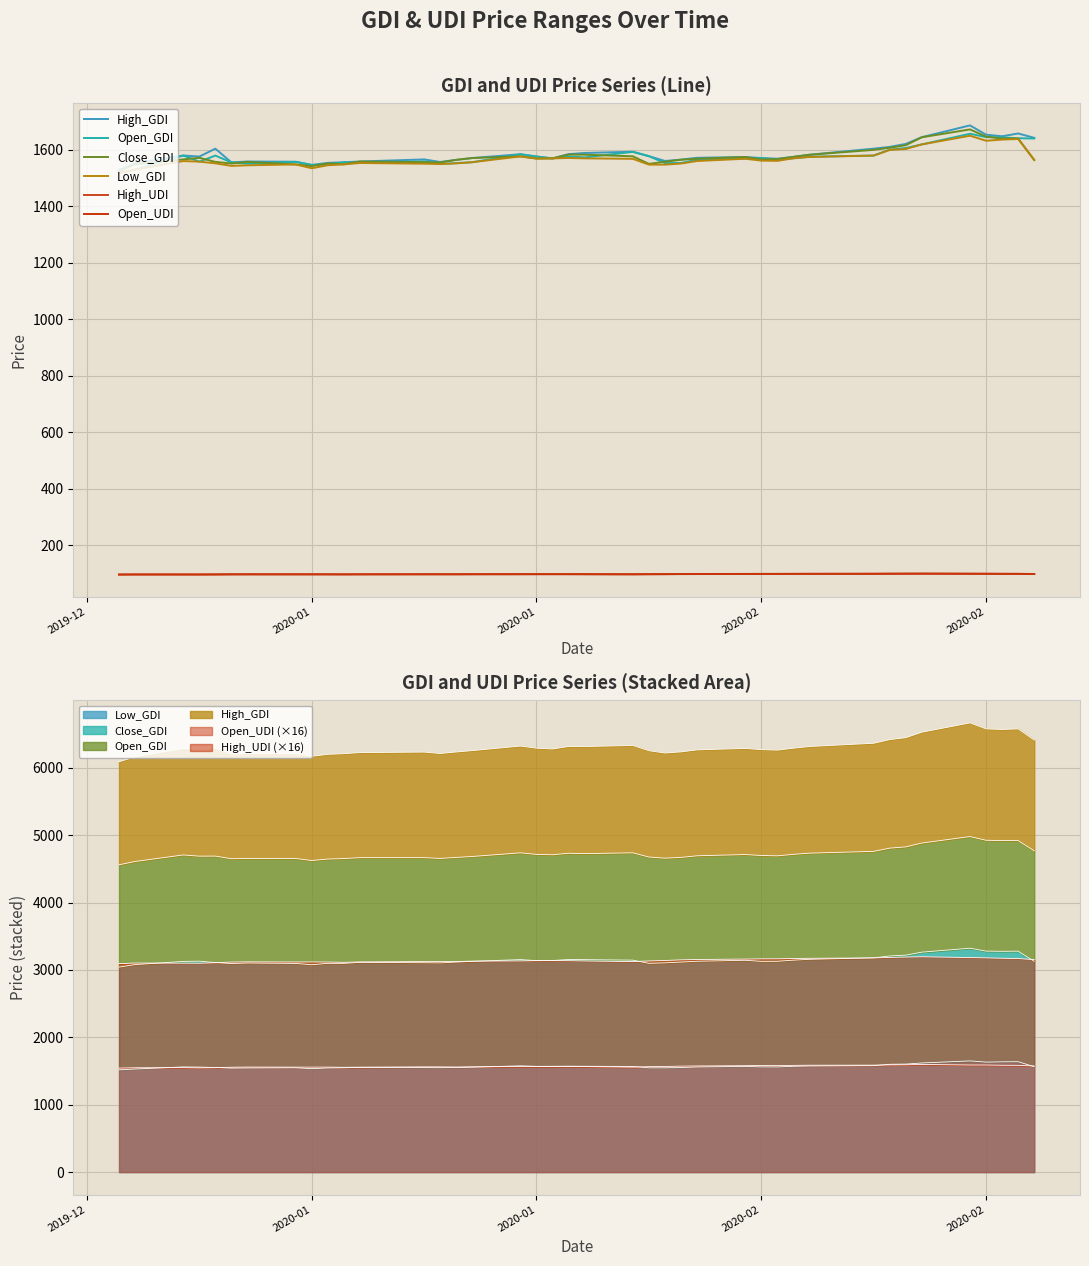

Is it true that Low_GDI equals 2652.5 at 2020-02?

False